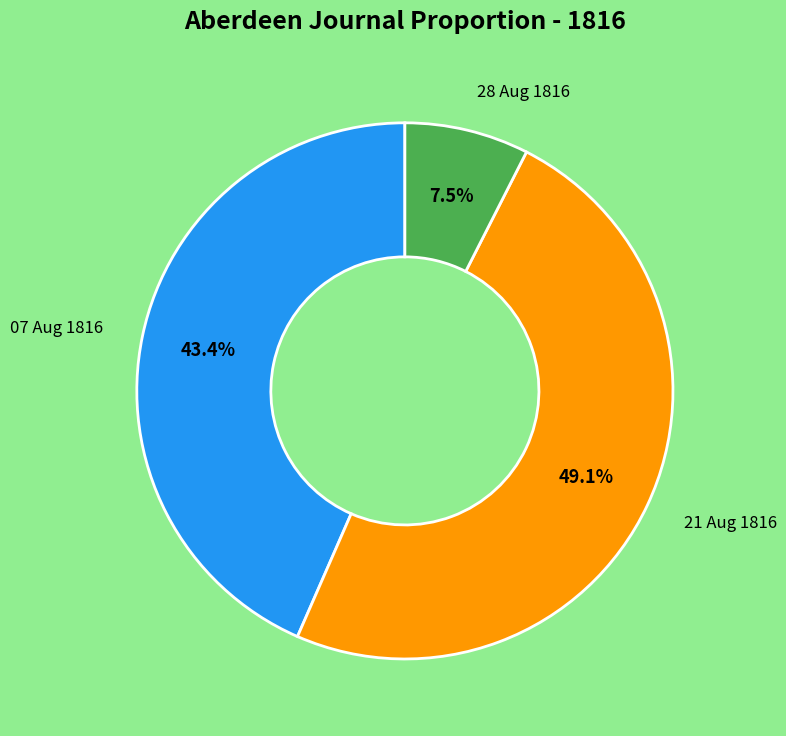

To the nearest percent, what is the difference between the largest and smallest slice percentages?

42%